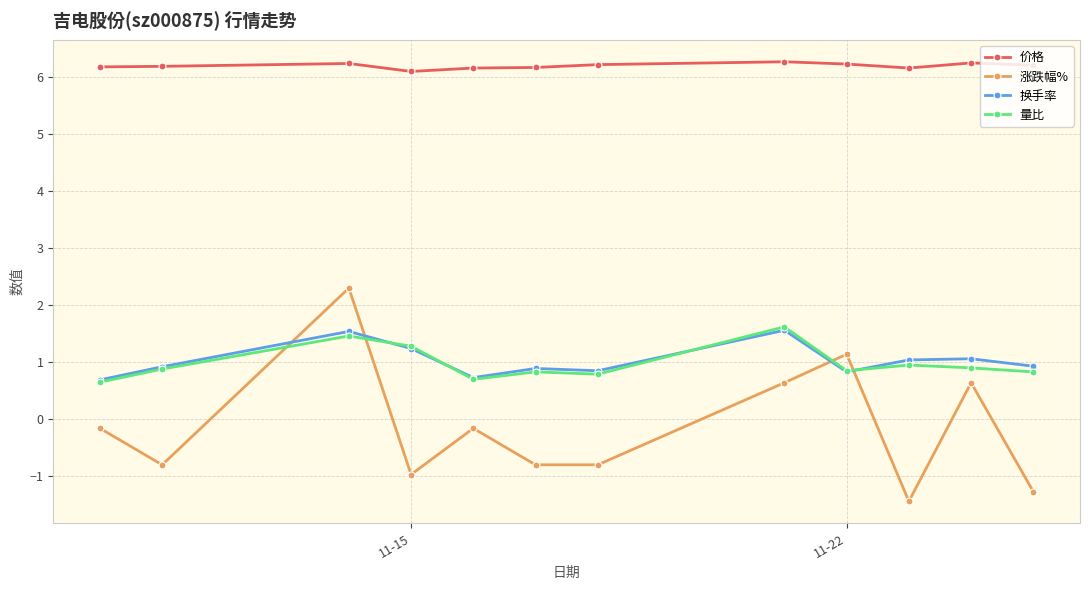

What is the value of the 量比 point at the 5th from the left?

0.7